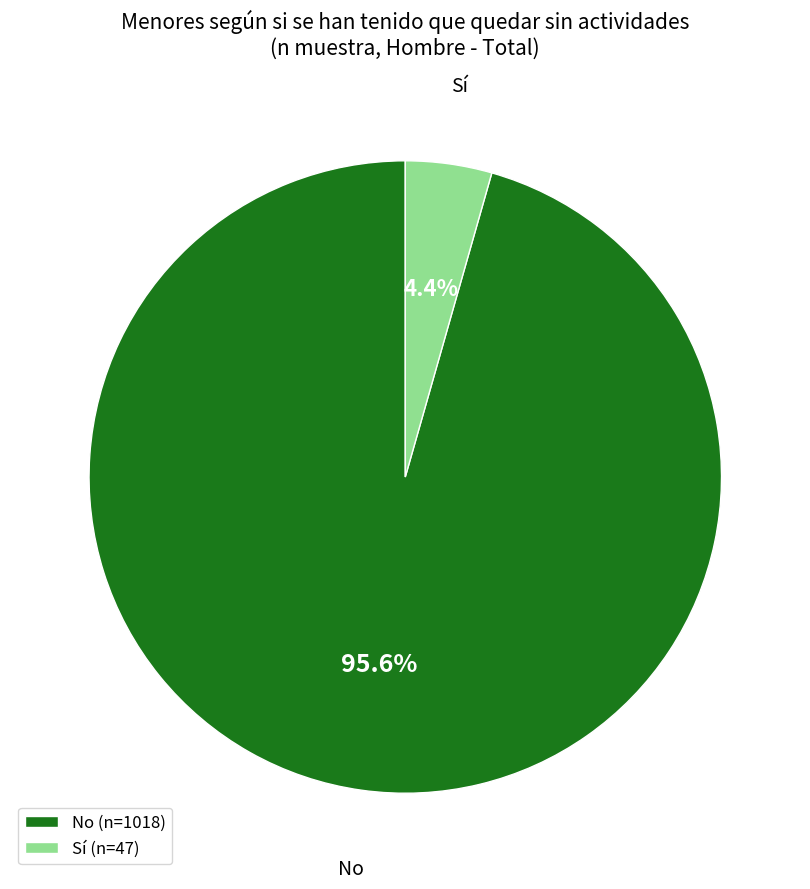

What is the smallest slice in the pie chart?

Sí (n=47)